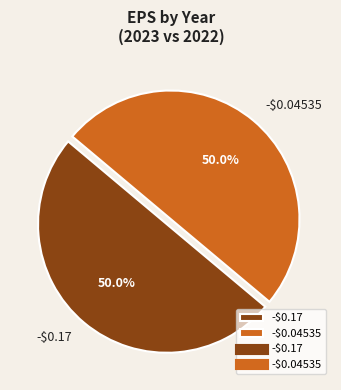

To the nearest percent, what portion does -$0.04535 represent?

50%